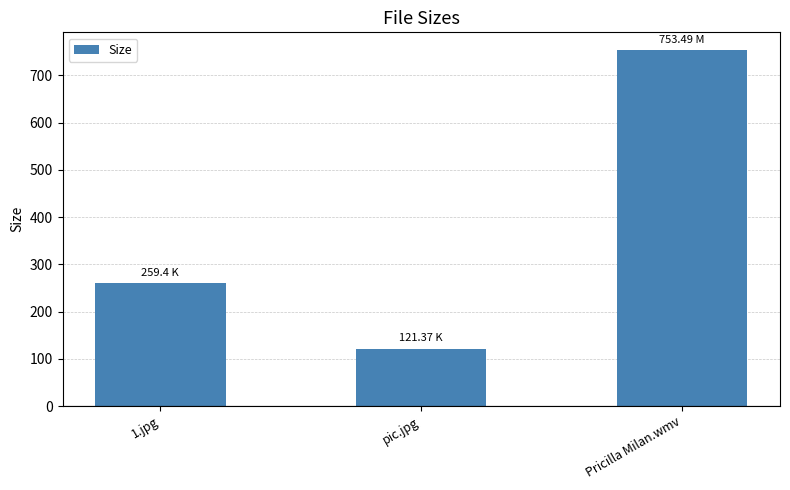

Between Pricilla Milan.wmv and 1.jpg, which is larger?

Pricilla Milan.wmv